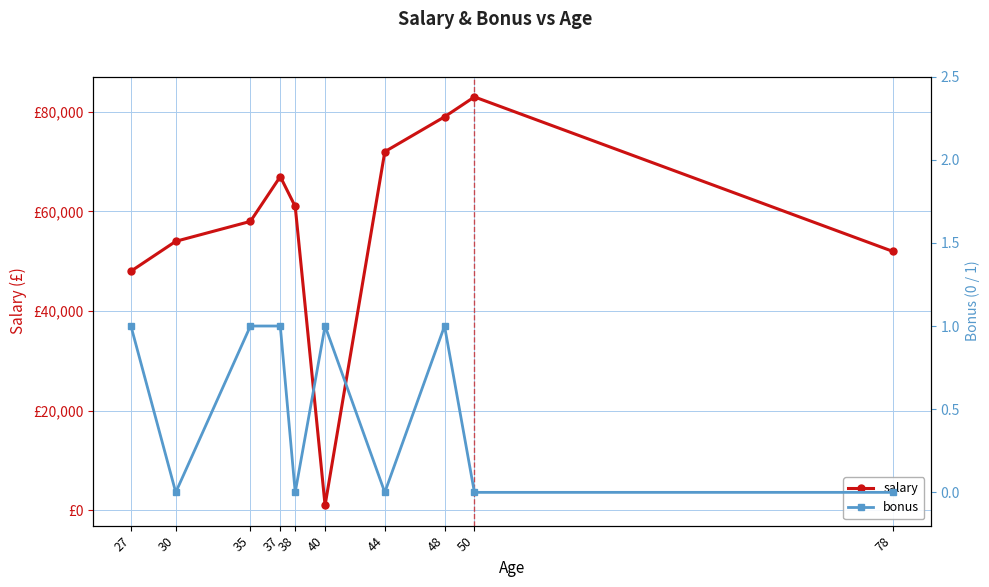

What is the difference between the highest and lowest values at 44?

72000